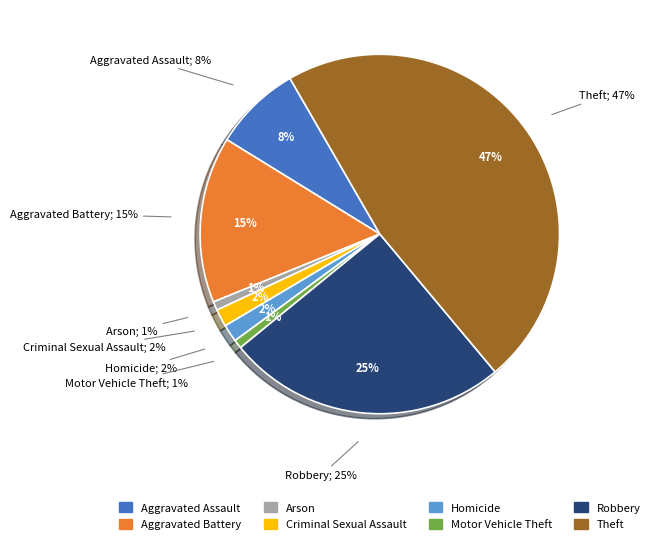

Rank the categories by value from lowest to highest.

Arson, Motor Vehicle Theft, Criminal Sexual Assault, Homicide, Aggravated Assault, Aggravated Battery, Robbery, Theft